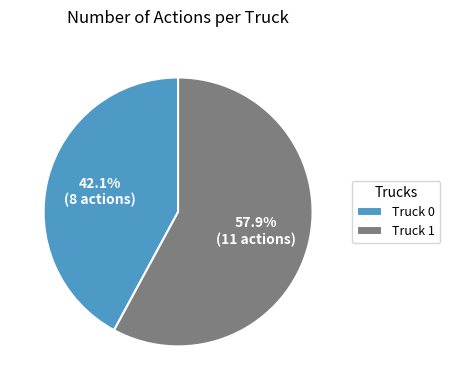

What is the largest slice in the pie chart?

Truck 1